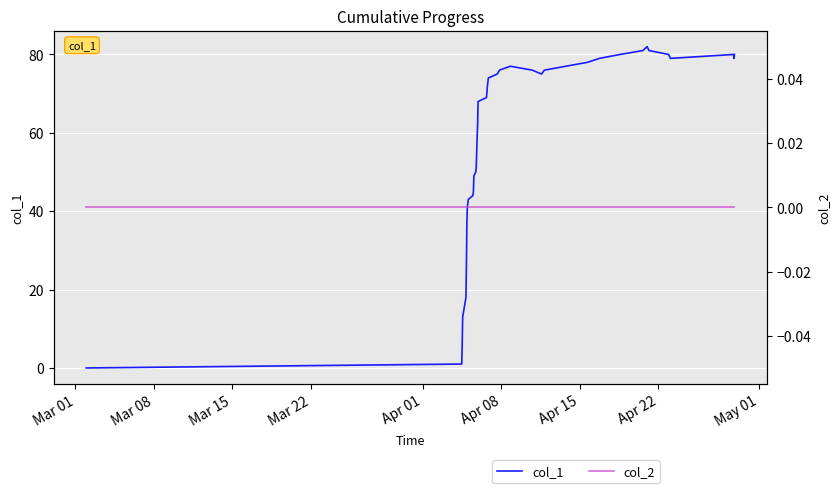

Where is col_2 nearest to the value 0?

Mar 01